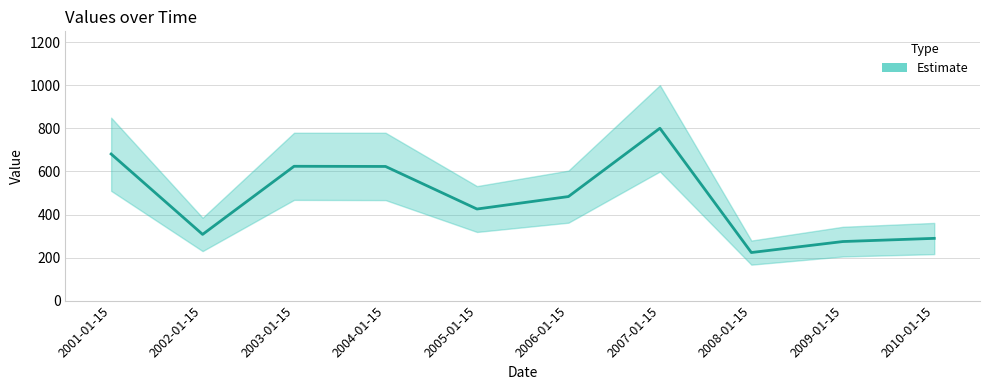

True or false: the data has more than 2 interior local peaks.

False